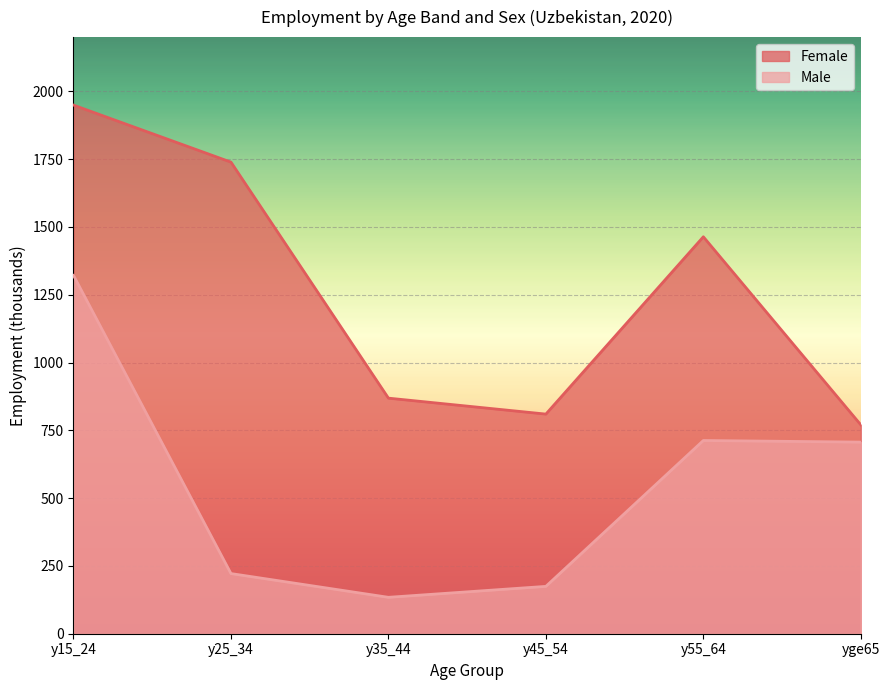

What is the average value of the Female series?

1266.8